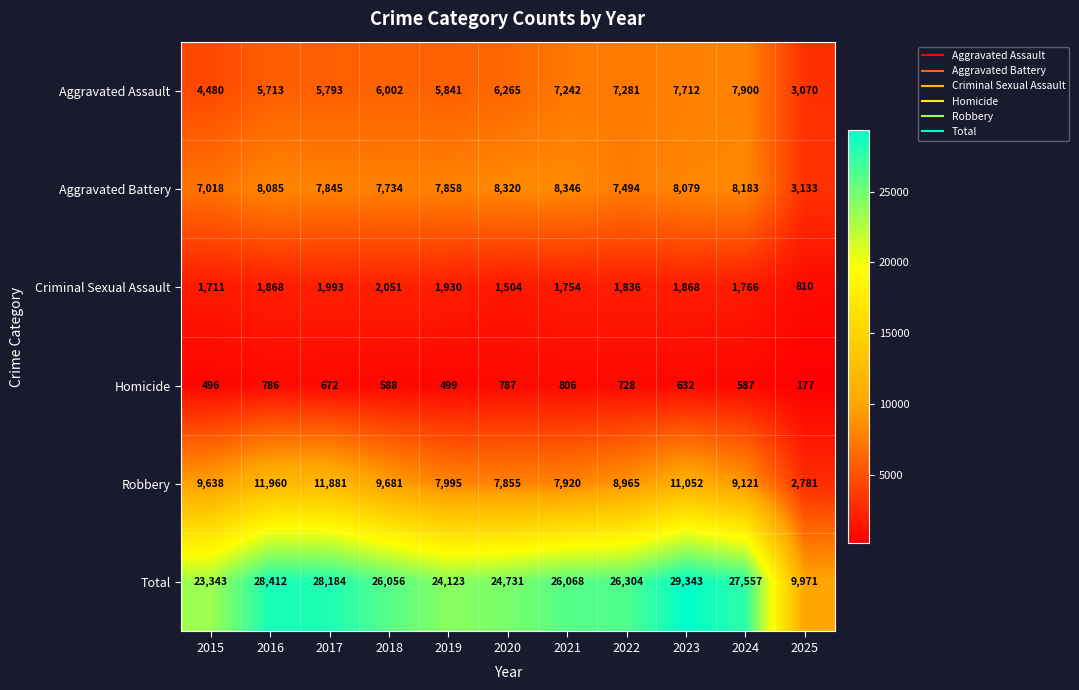

Which series has the largest total across all categories?

Total